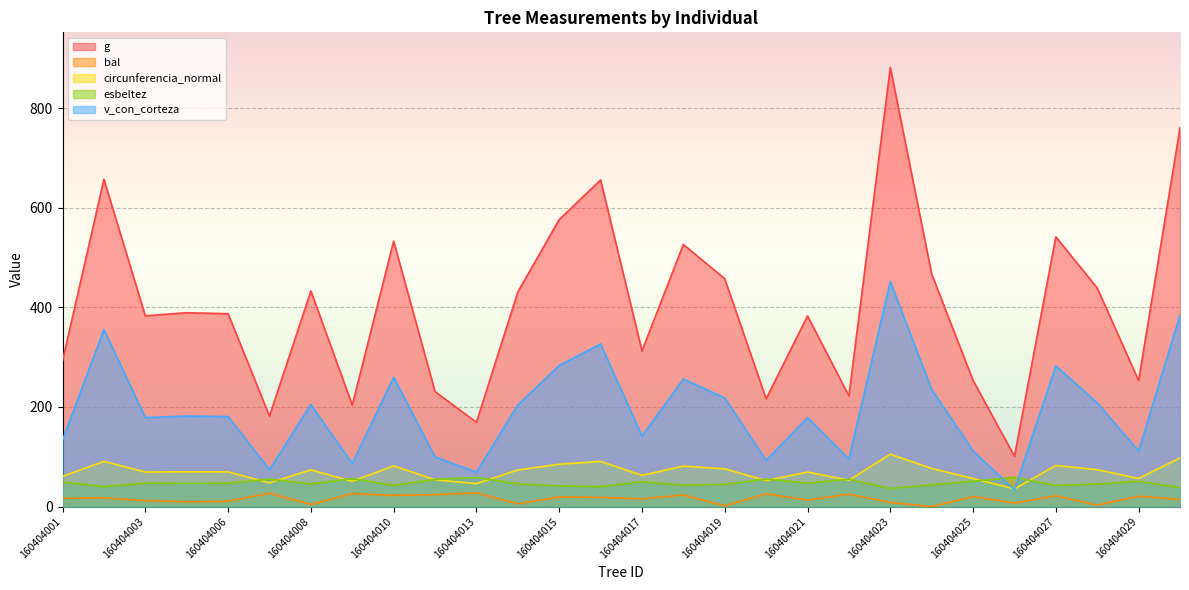

How many data points in bal are above 17?

14